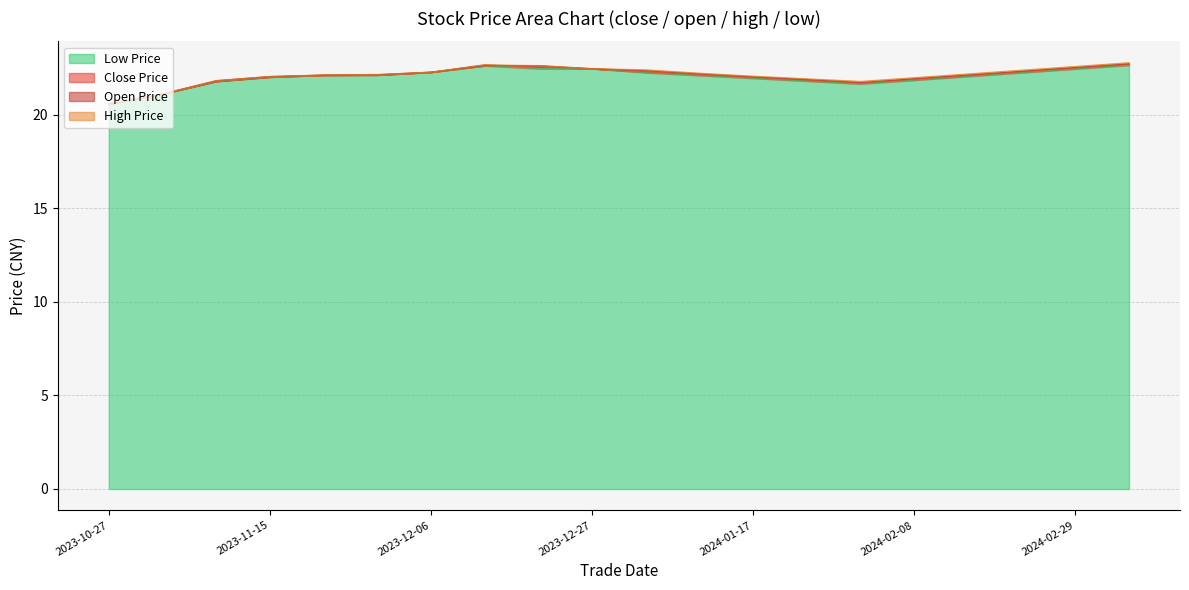

The value of low at 20231129 is 4.8. True or false?

False